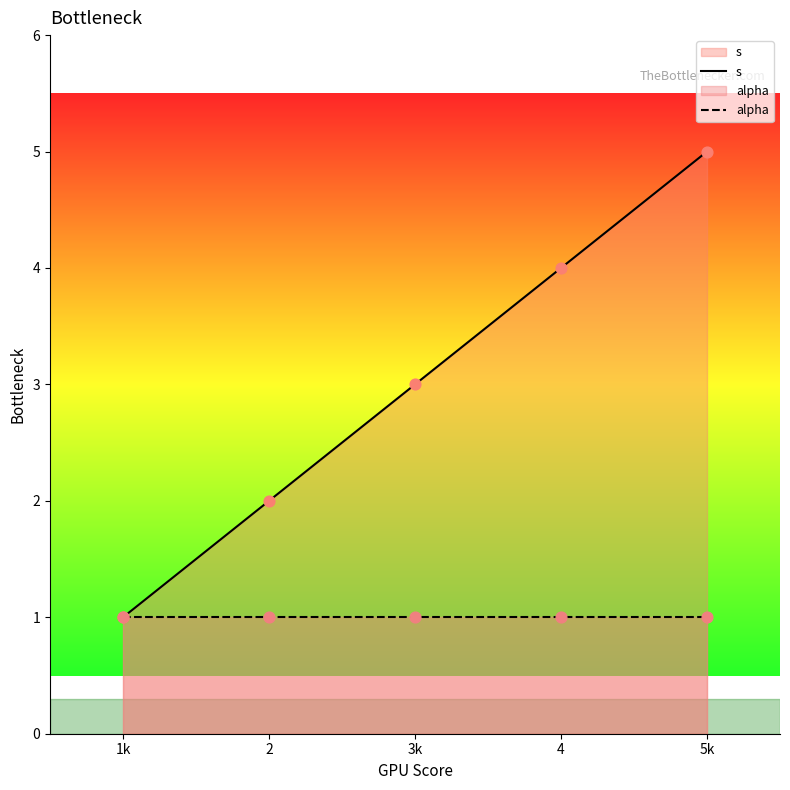

What are all the series names shown in the legend?

s, alpha